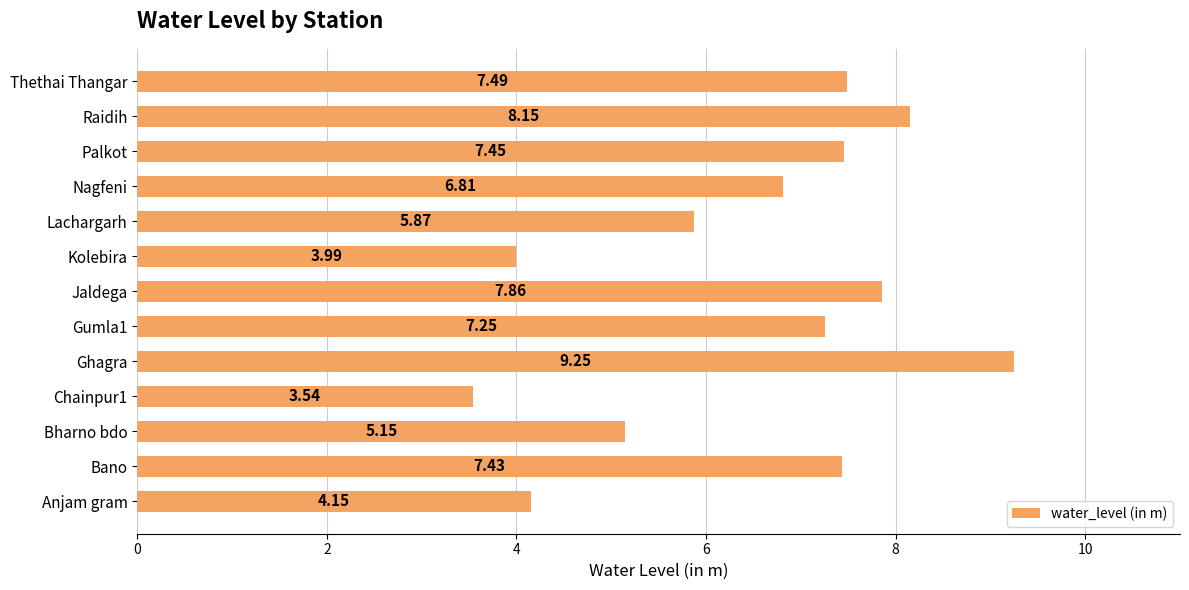

Rank the categories by value from lowest to highest.

Chainpur1, Kolebira, Anjam gram, Bharno bdo, Lachargarh, Nagfeni, Gumla1, Bano, Palkot, Thethai Thangar, Jaldega, Raidih, Ghagra